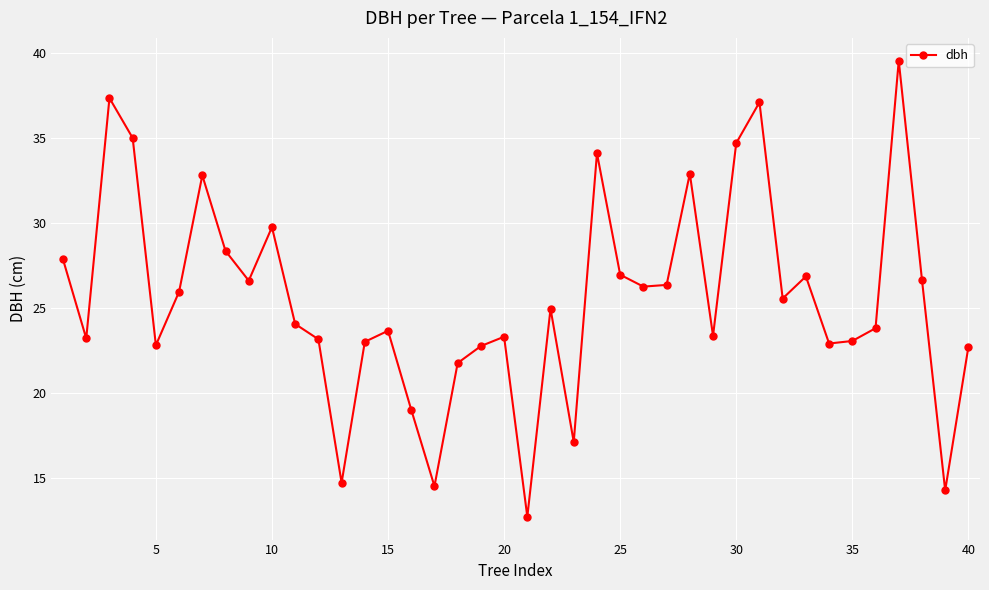

True or false: the data has more than 2 interior local peaks.

True